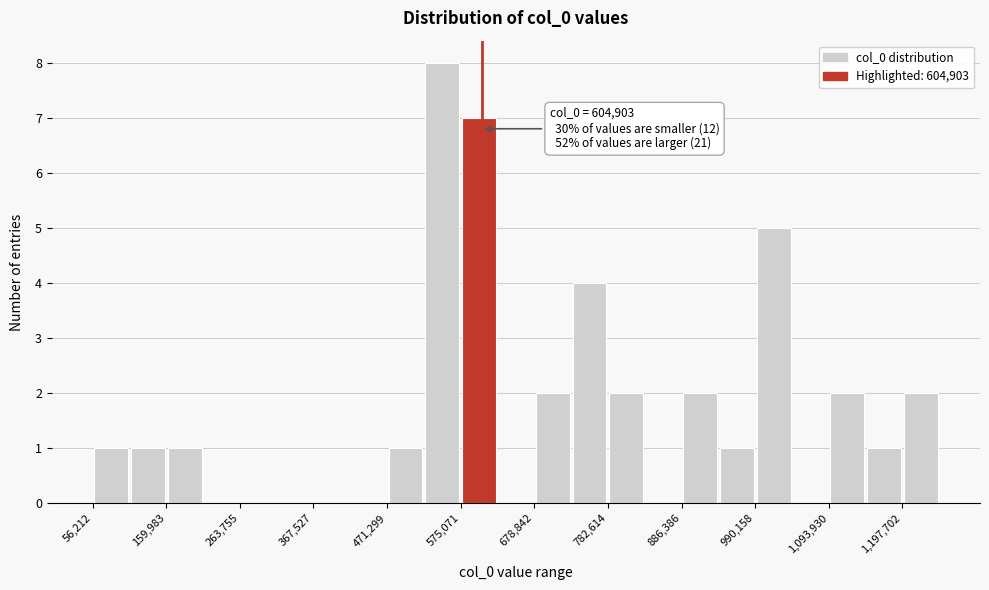

Read against the x-axis, roughly where is the centre of the tallest bar?

540000